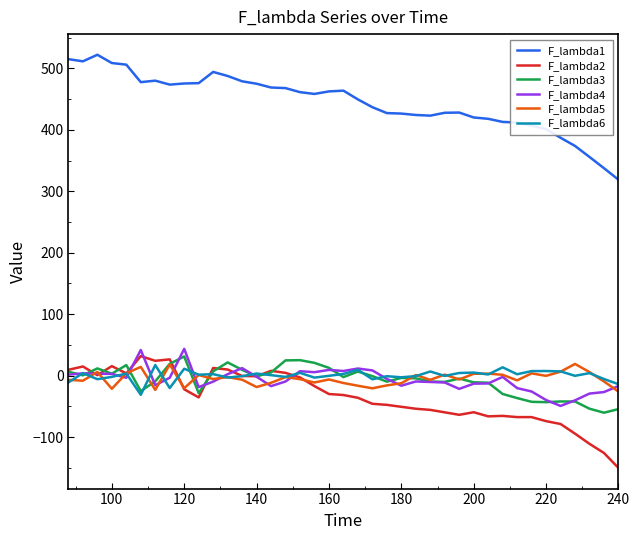

Which series has the largest total across all categories?

F_lambda1